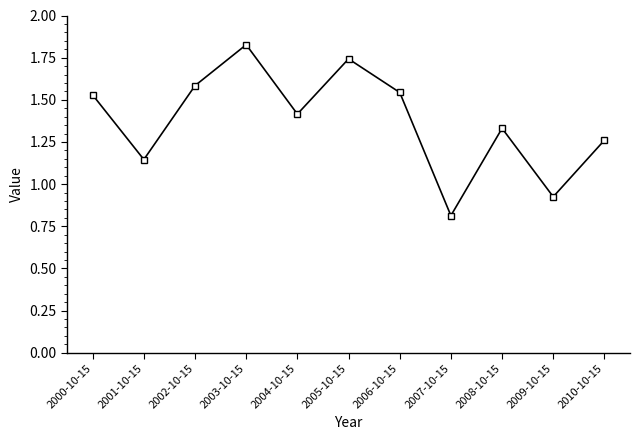

How many values are below 1?

2